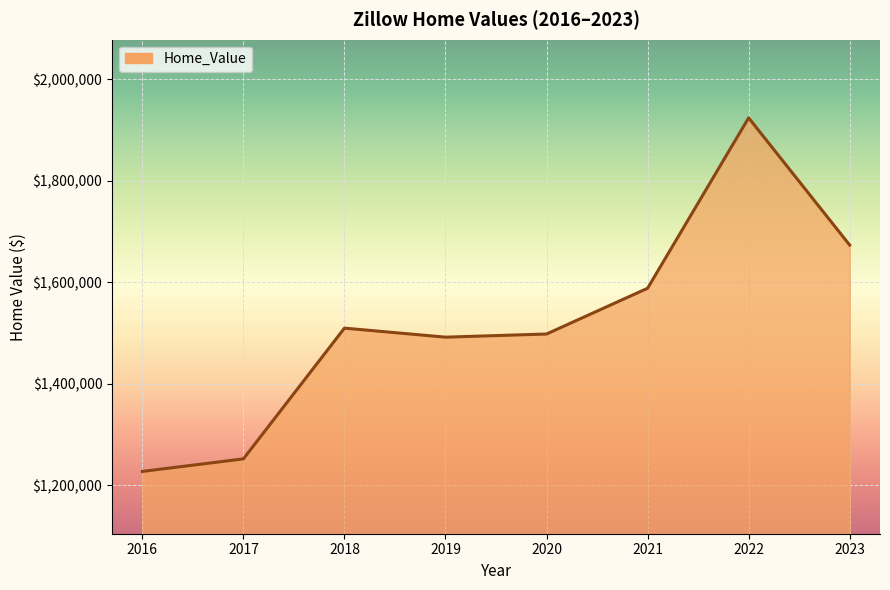

Reading left to right, what are all the values shown in this chart?

1227437	1252201	1509849	1492046	1498248	1588431	1924261	1673519